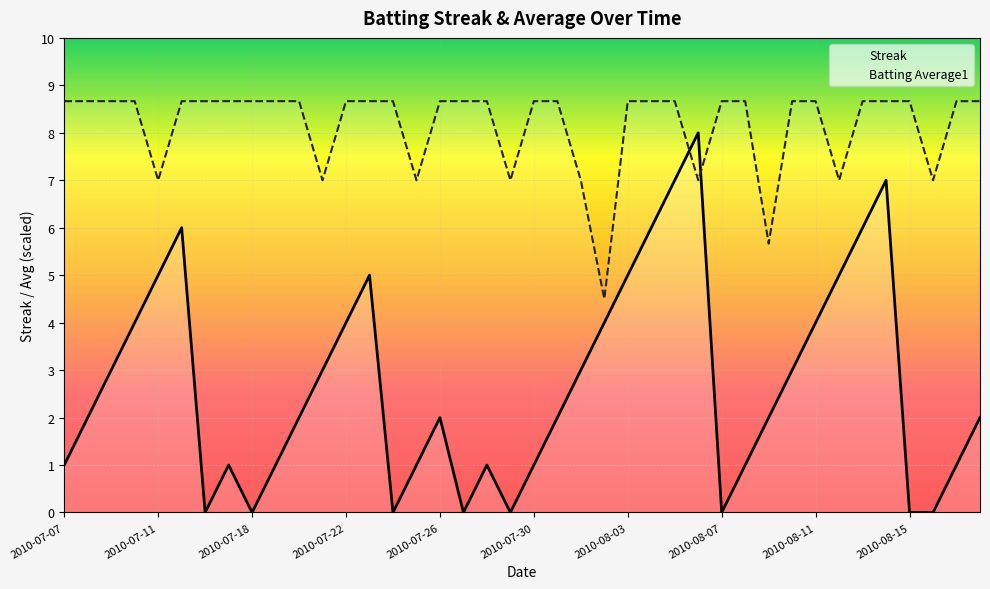

Is it true that Streak equals 0.0 at 2010-08-16?

True